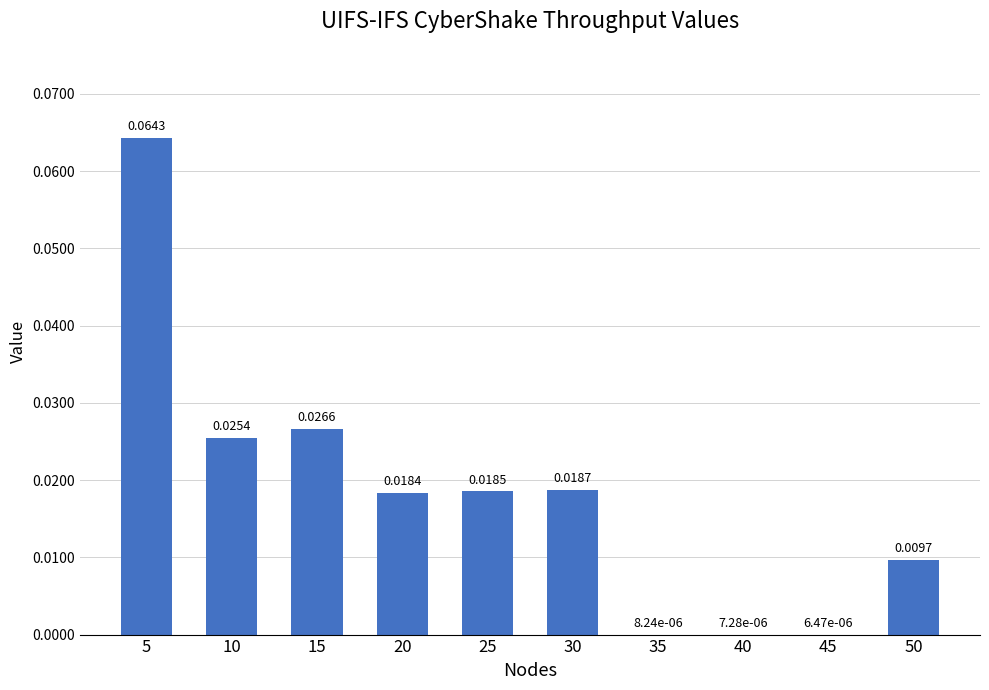

Between 5 and 25, which is larger?

5